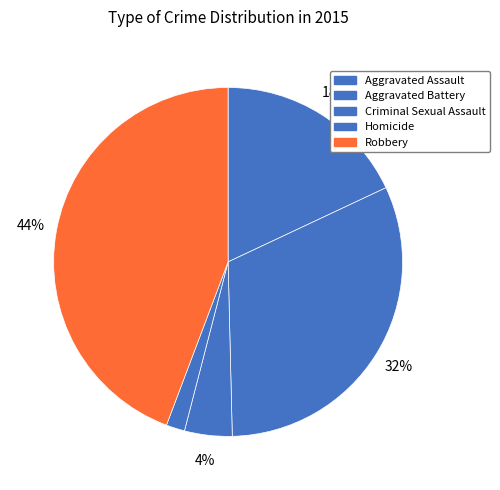

Does Homicide represent more than half of the total?

No